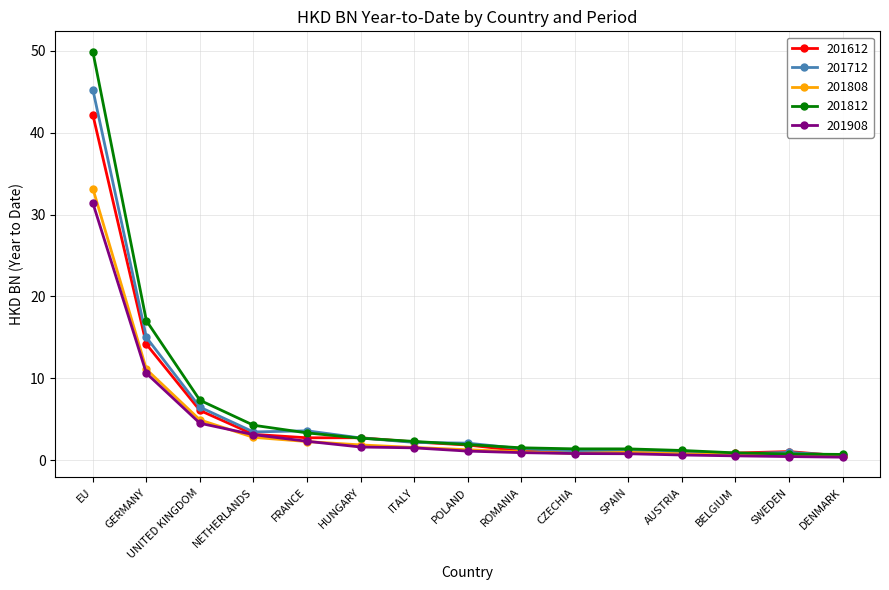

What are all the series names shown in the legend?

201612, 201712, 201808, 201812, 201908